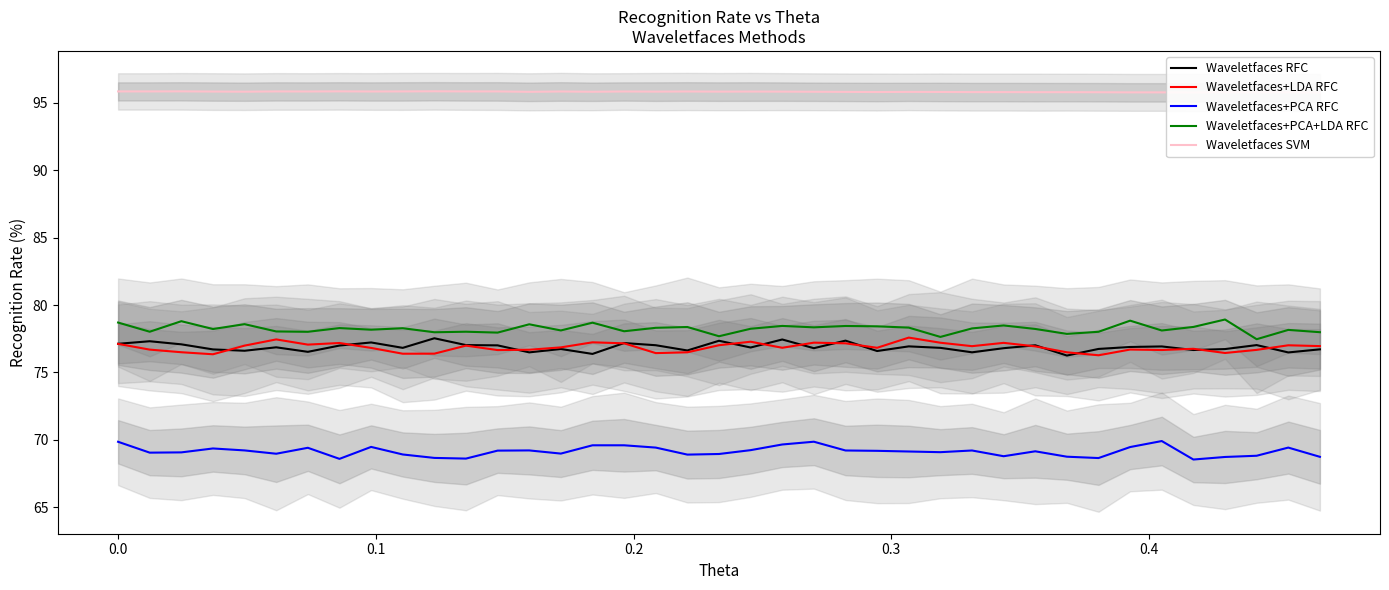

True or false: Waveletfaces+PCA RFC and Waveletfaces+PCA+LDA RFC cross at least once.

False